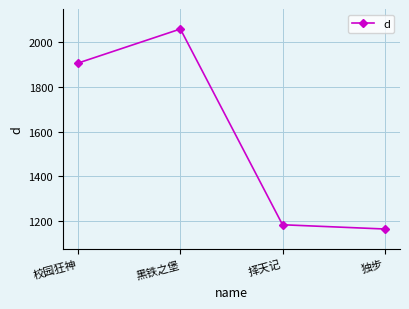

How many series are shown in this chart?

1